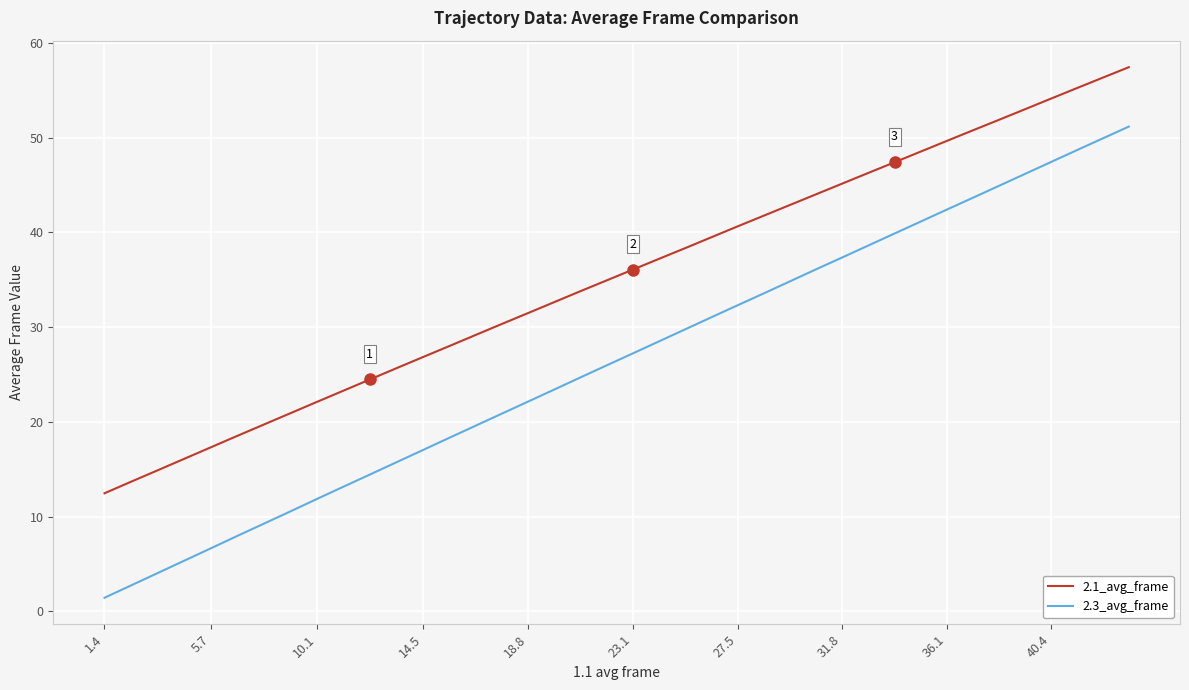

Which series has the largest total across all categories?

2.1_avg_frame